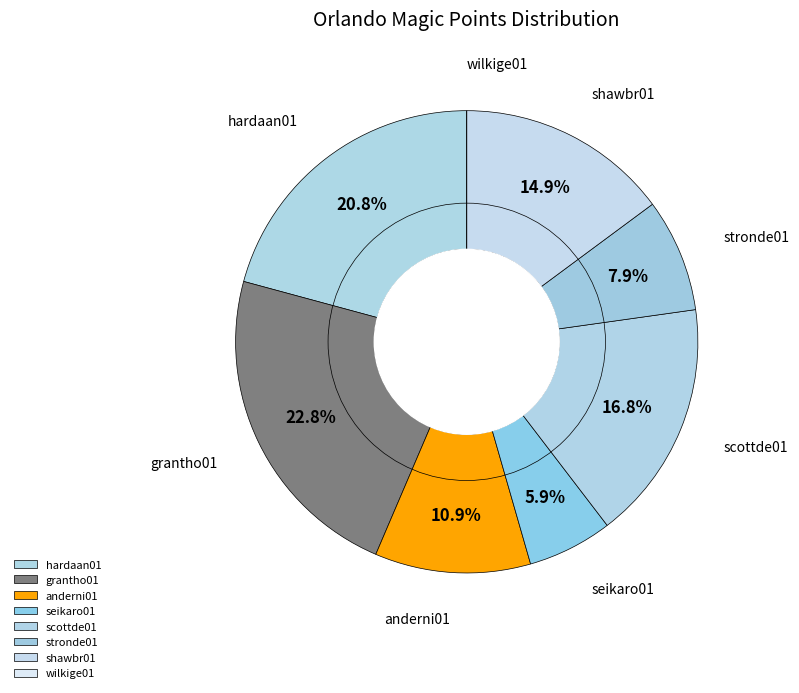

Count the number of slices in the pie.

8